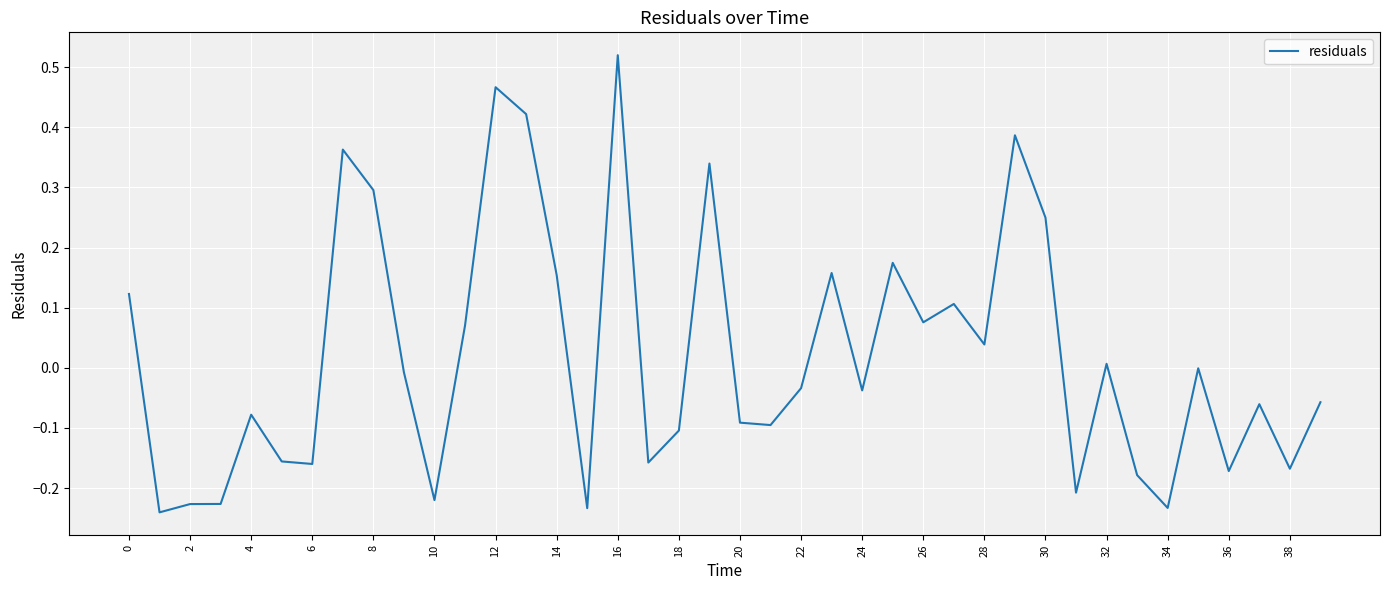

What is the difference between the maximum and minimum values?

0.8